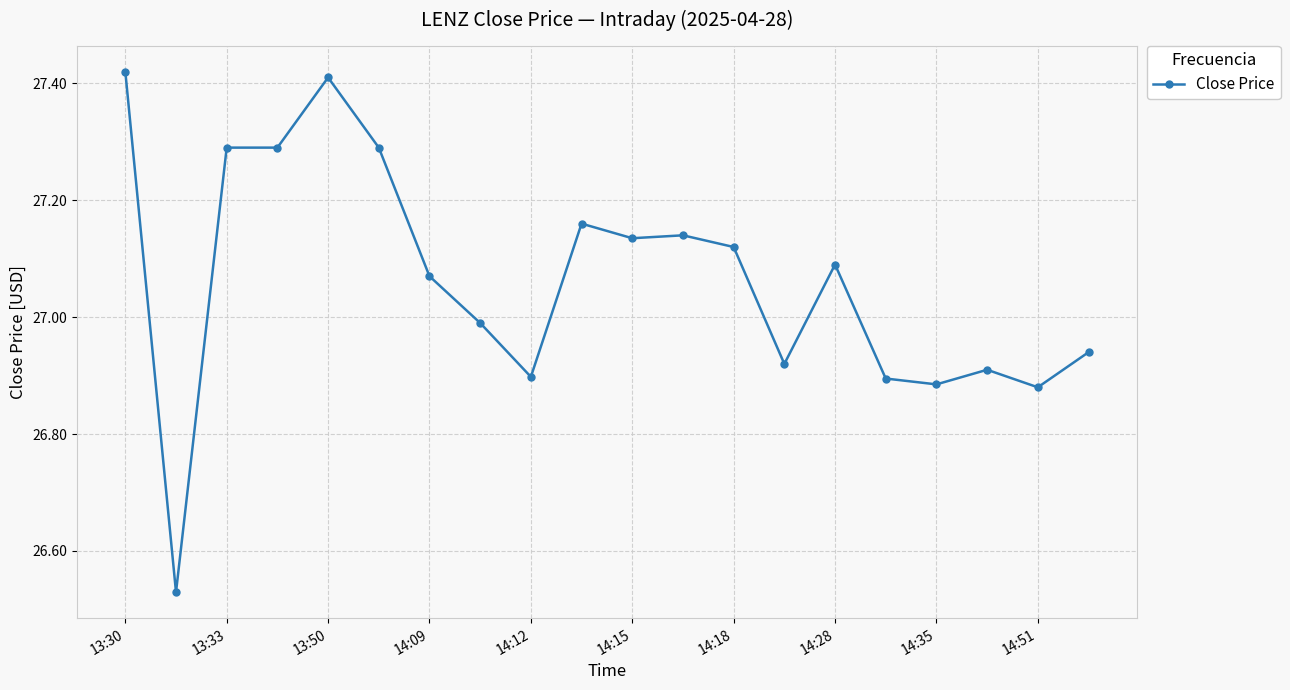

How many lines are shown in the chart?

1